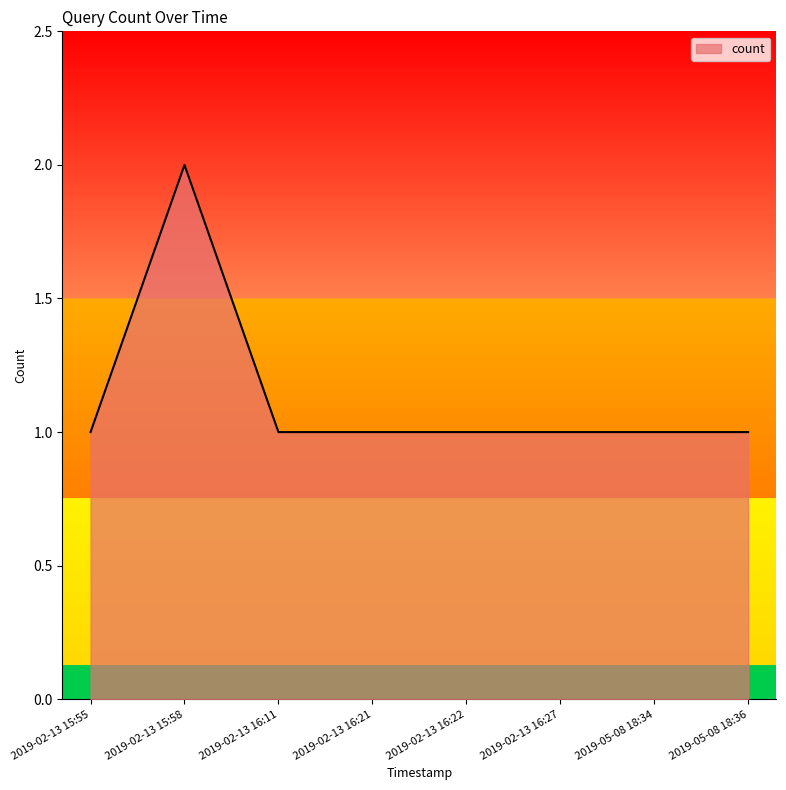

Count the number of data series in this chart.

1